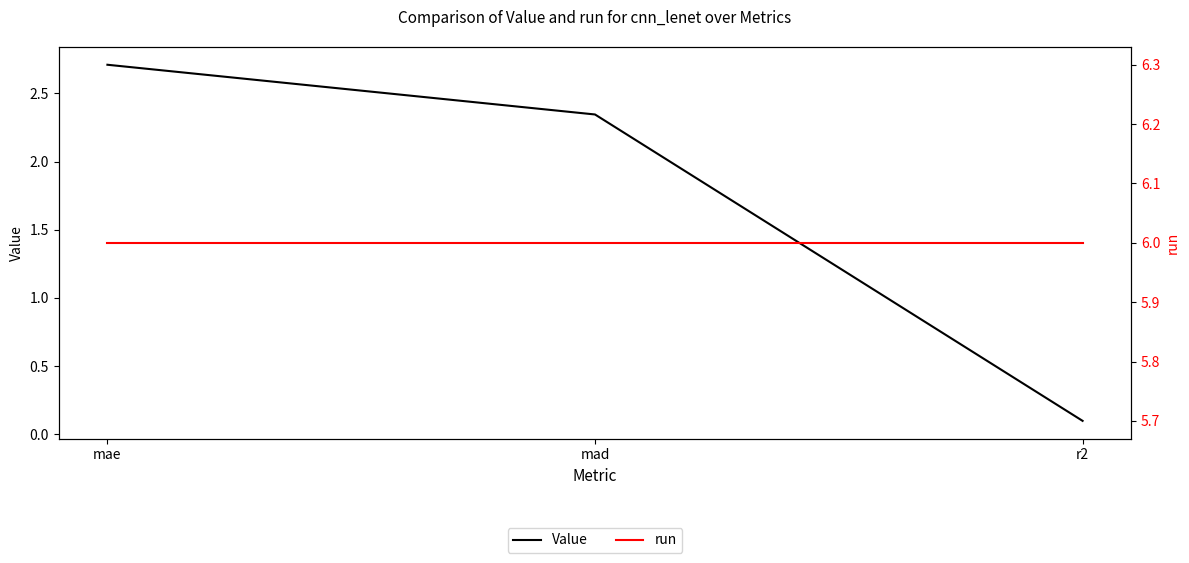

Reading right to left, transcribe all the data shown in this chart.

Value: 0.1	2.3	2.7
run: 6.0	6.0	6.0